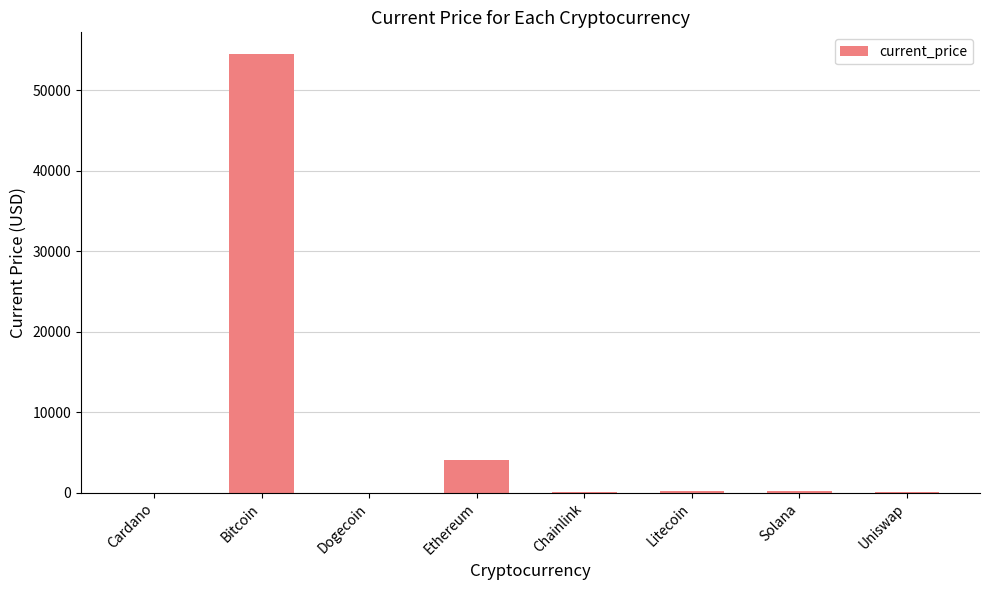

What is the maximum value shown in the chart?

54445.0